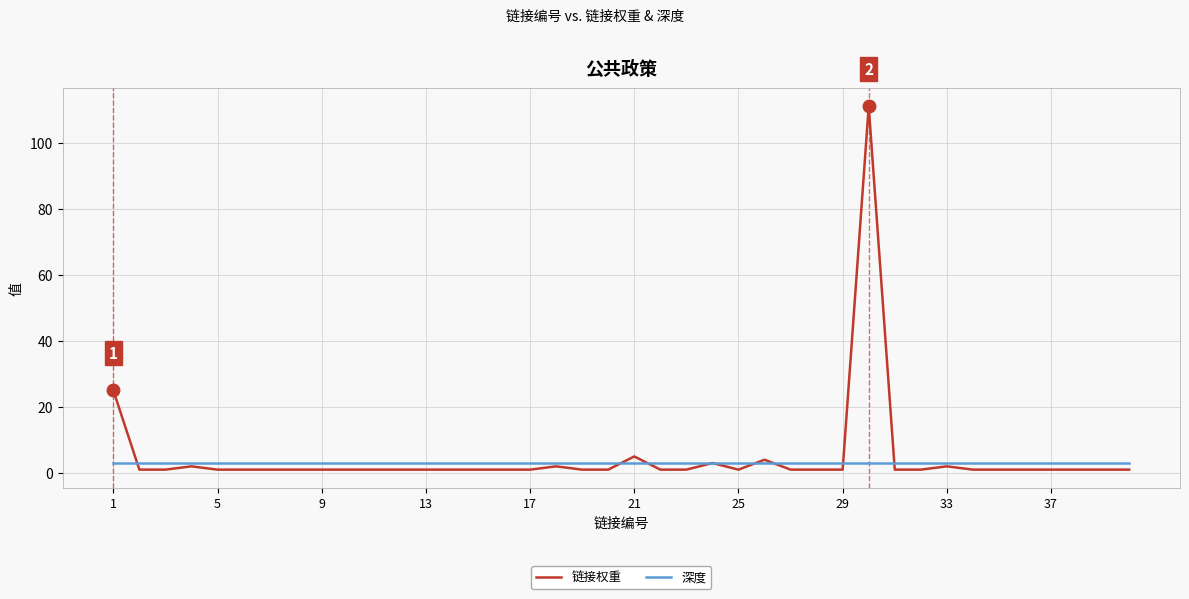

List the series in order of their peak value, lowest first.

深度, 链接权重